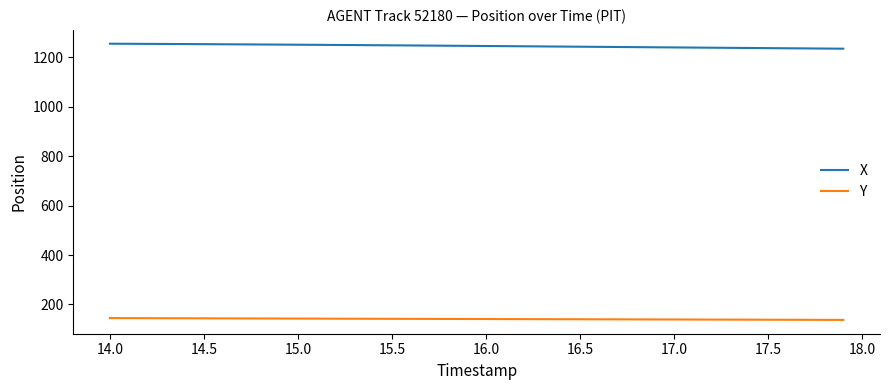

What is the smallest value displayed?

137.4